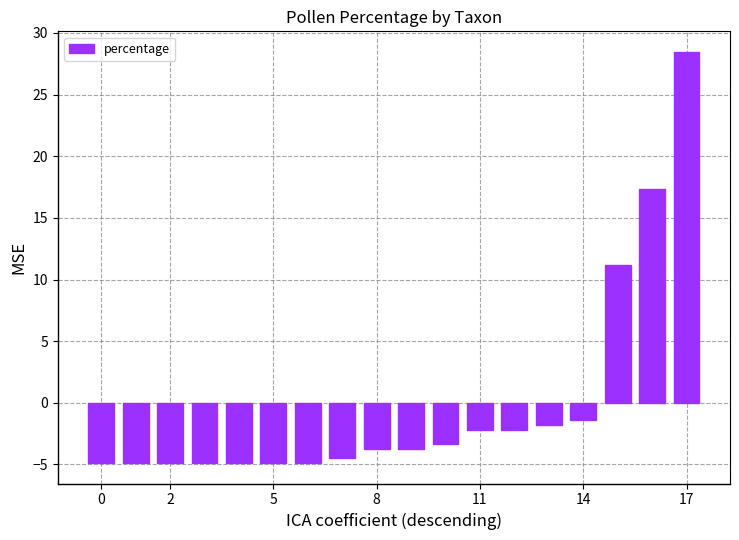

What is the smallest value displayed?

-4.9